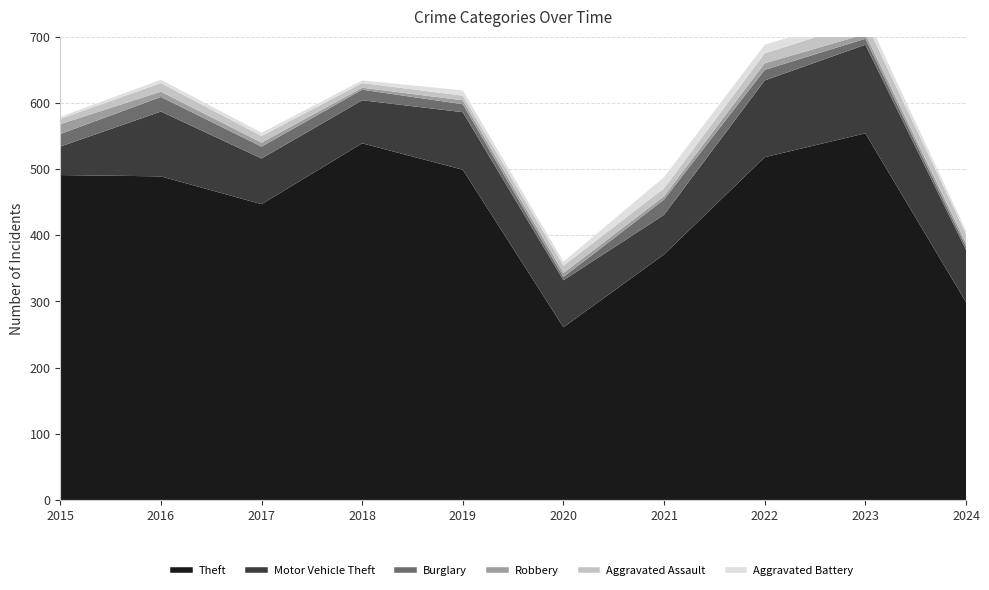

How many series are shown in this chart?

6